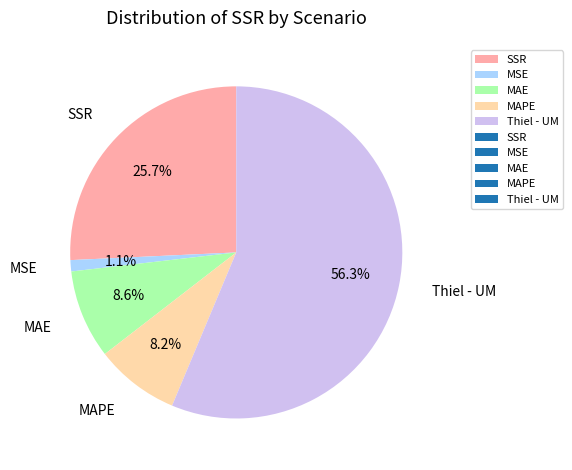

To the nearest percent, what is the difference between the Thiel - UM and MAPE slice percentages?

48%